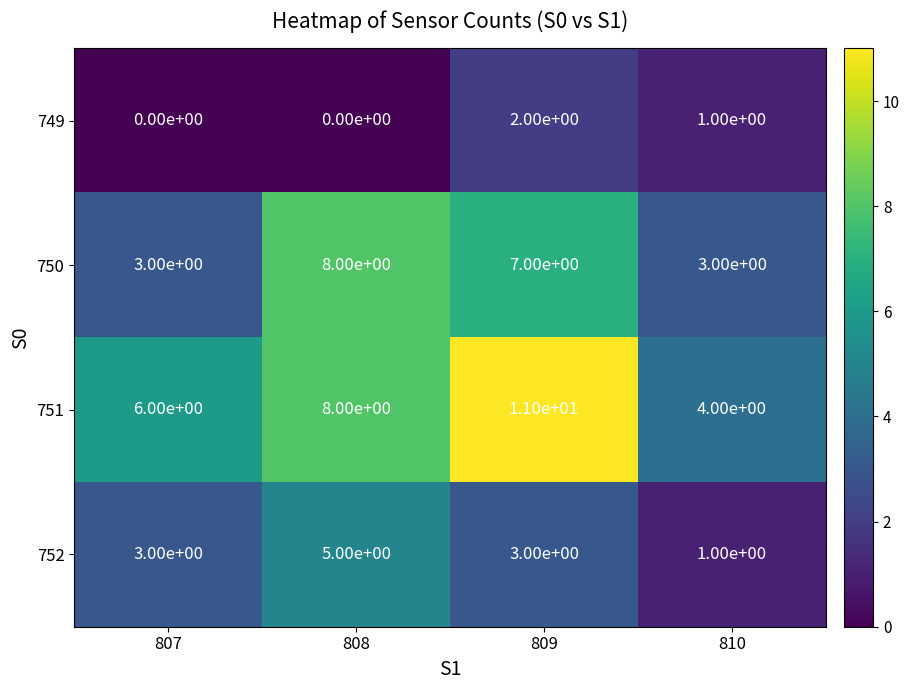

Rank the series by their maximum value, from lowest to highest.

749, 752, 750, 751